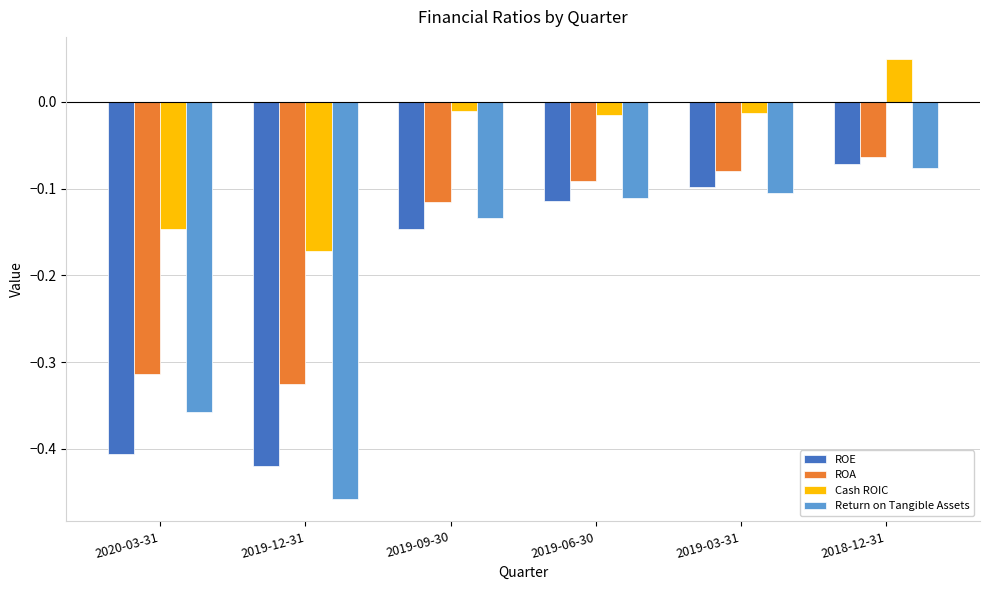

What is the difference between the maximum and minimum values in the ROE series?

0.3